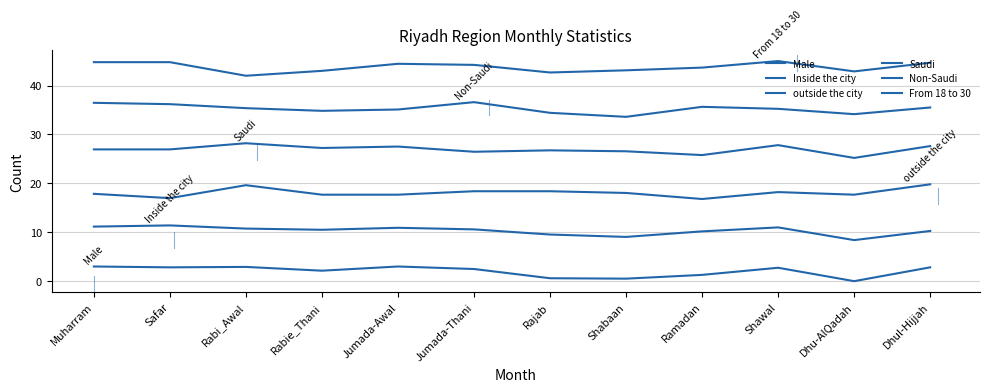

At how many categories does at least one series exceed 28?

12